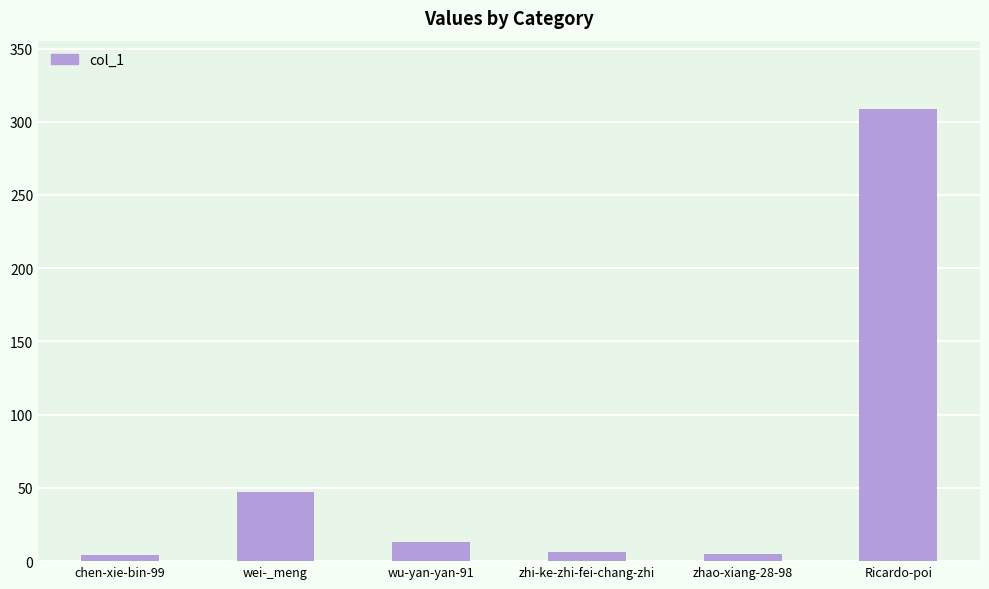

At which label is the value closest to 156?

wei-_meng